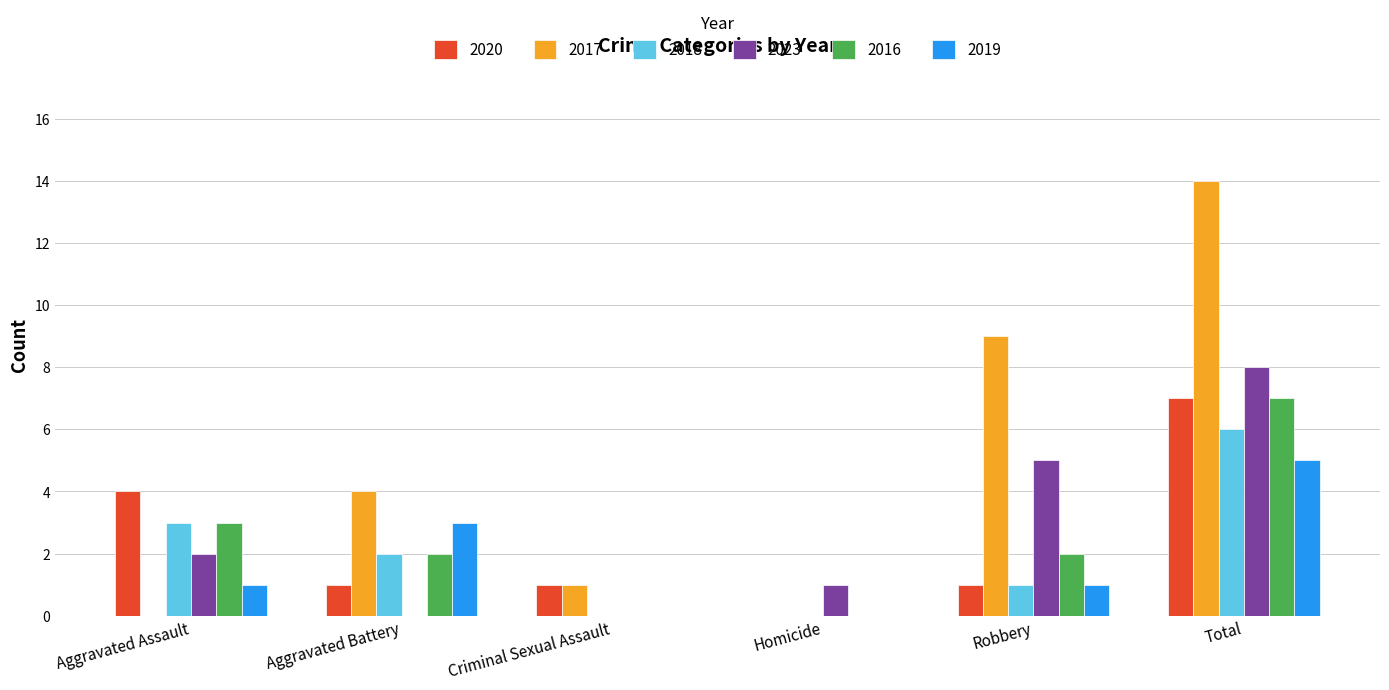

How many 2020 values are between 1 and 4?

4